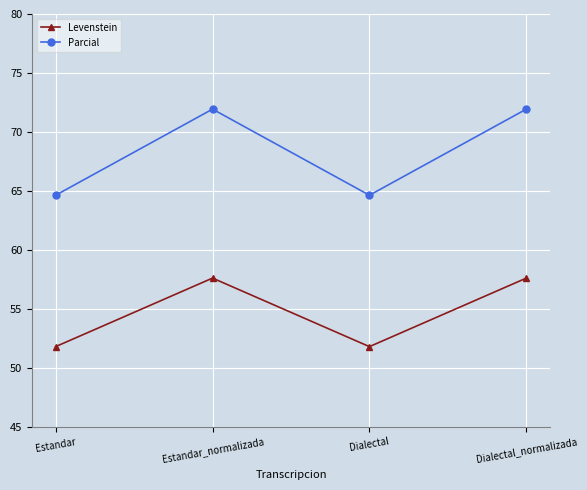

What is the minimum value shown in the chart?

51.8